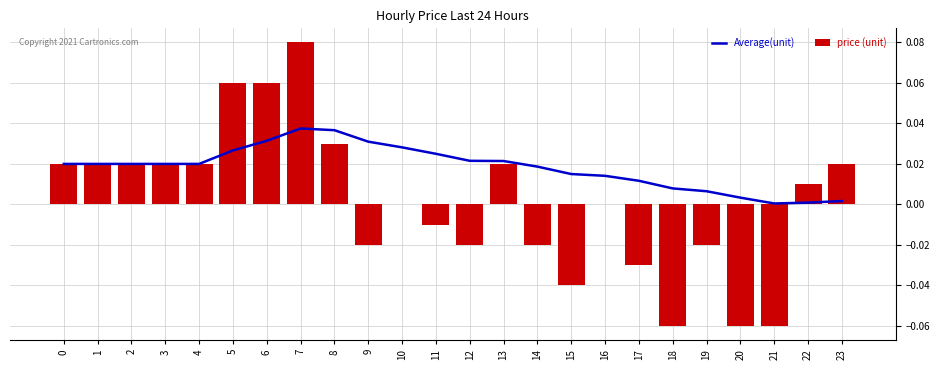

True or false: price (unit) has a value of 0.0 at 2.

True